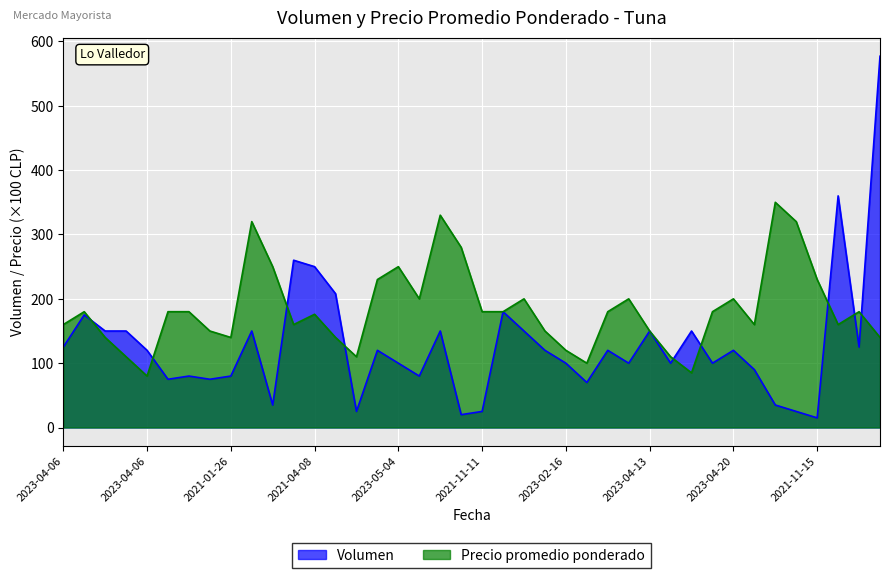

Which has a higher value, 2021-11-15 or 2023-04-13?

2023-04-13